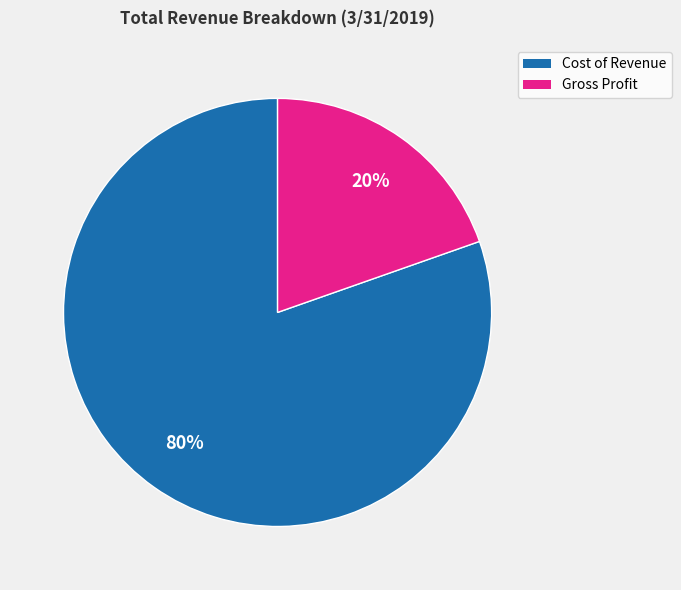

Which category has the biggest portion of the pie?

Cost of Revenue